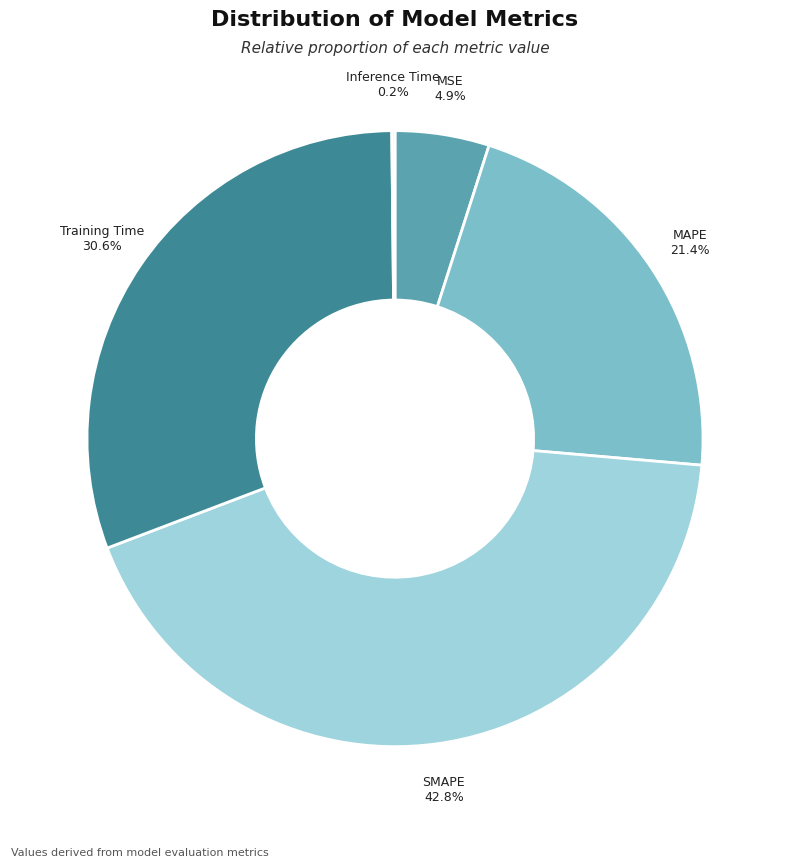

Which slice is the largest?

SMAPE